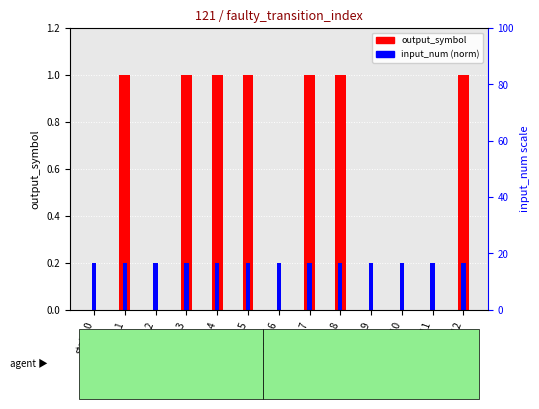

Reading left to right, list all the values displayed in this chart.

output_symbol: state_0=0.0	state_1=1.0	state_2=0.0	state_3=1.0	state_4=1.0	state_5=1.0	state_6=0.0	state_7=1.0	state_8=1.0	state_9=0.0	state_10=0.0	state_11=0.0	state_12=1.0
input_num (norm): state_0=0.2	state_1=0.2	state_2=0.2	state_3=0.2	state_4=0.2	state_5=0.2	state_6=0.2	state_7=0.2	state_8=0.2	state_9=0.2	state_10=0.2	state_11=0.2	state_12=0.2